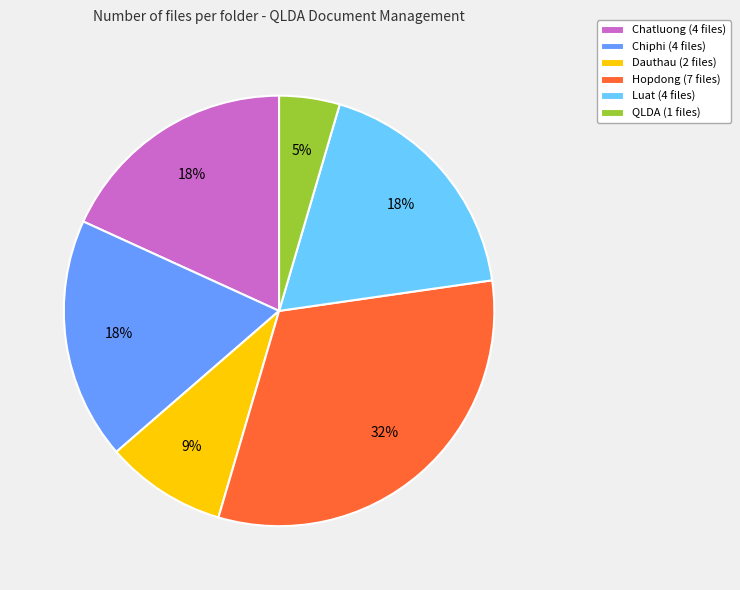

Do Hopdong (7 files) and QLDA (1 files) together represent more than half of the pie?

No